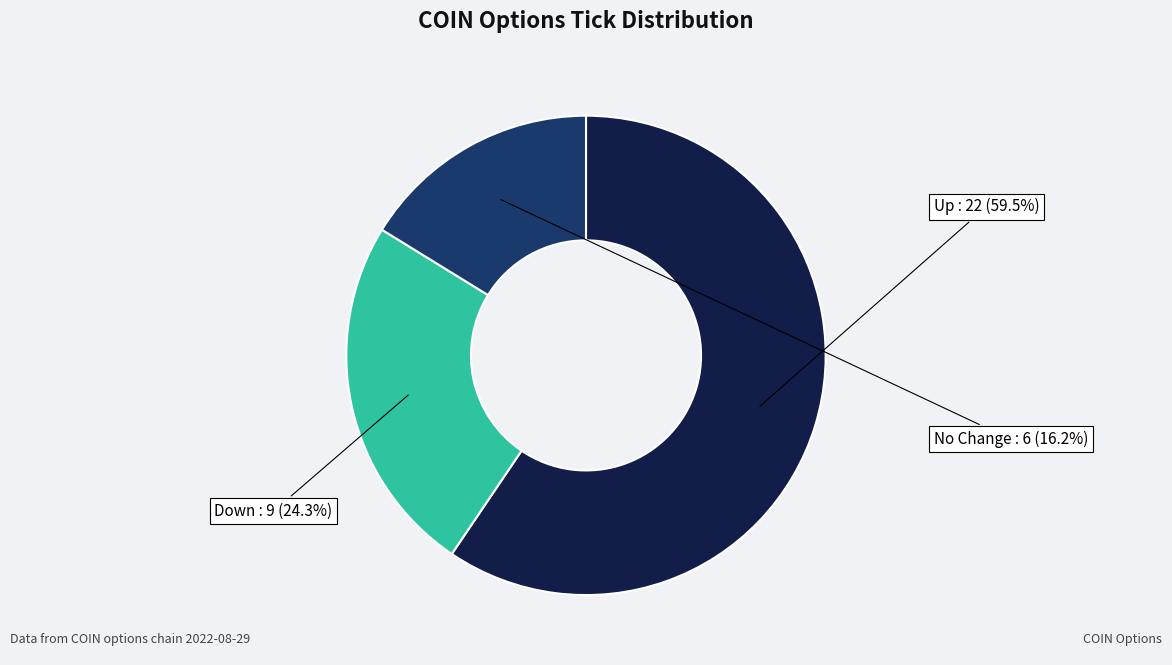

Is there any slice that represents more than half of the pie?

Yes